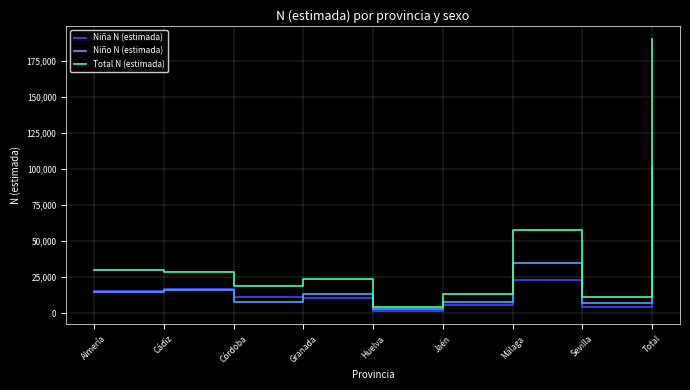

In Niño N (estimada), how many points are higher than both neighbors (excluding endpoints)?

3